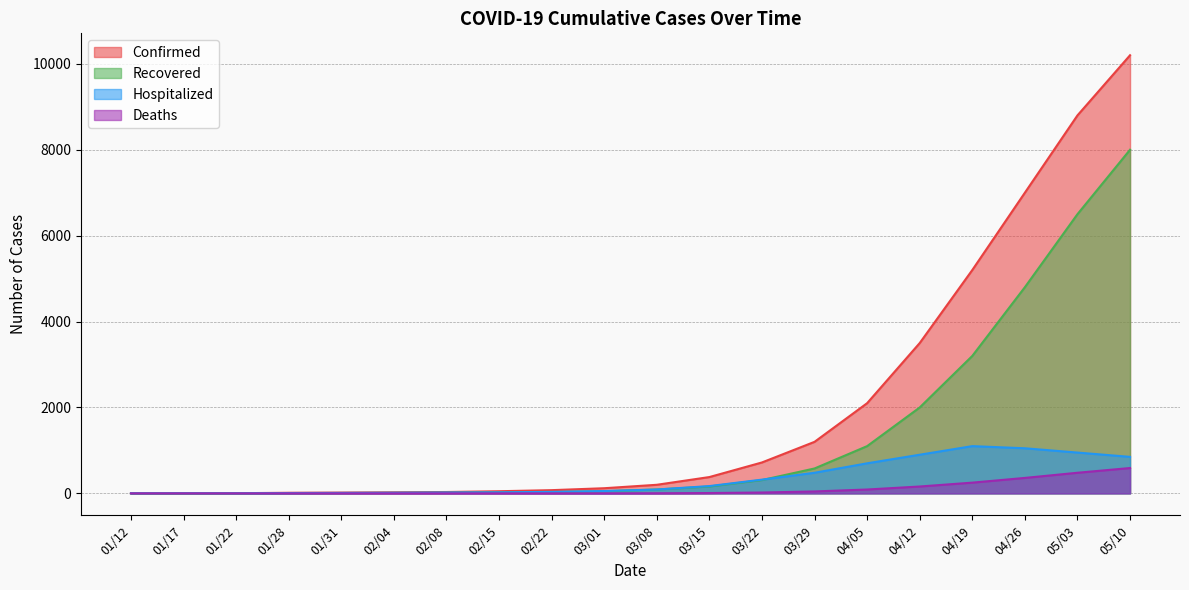

True or false: Confirmed and Deaths cross at least once.

False